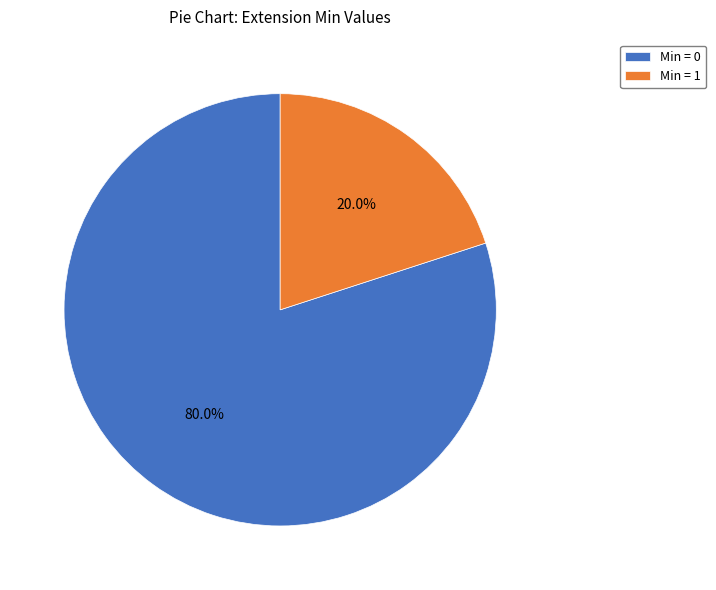

What percentage do Min = 1 and Min = 0 together represent?

100.0%